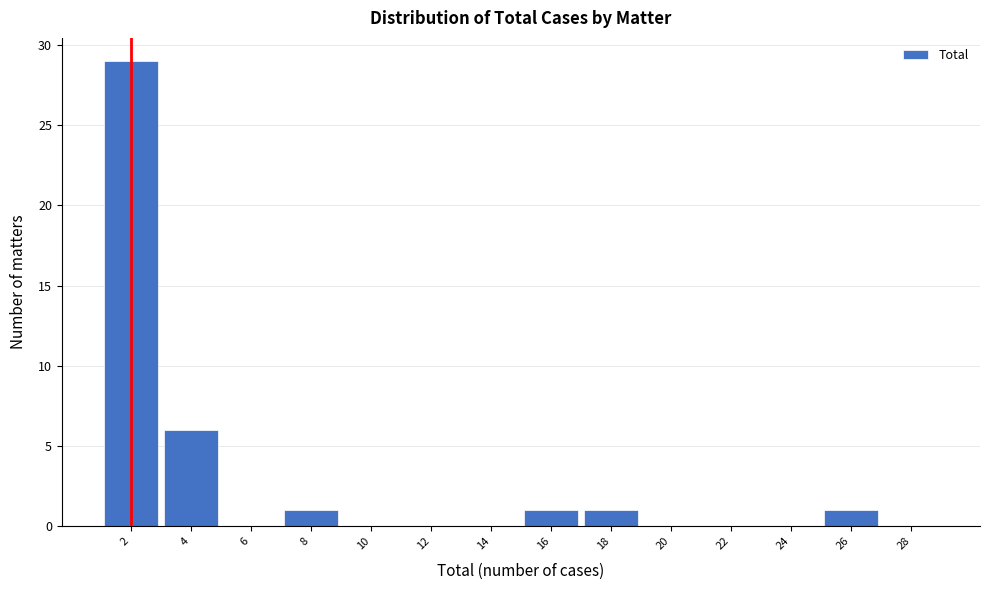

Reading right to left, what are all the values shown in this chart?

28=0	26=1	24=0	22=0	20=0	18=1	16=1	14=0	12=0	10=0	8=1	6=0	4=6	2=29